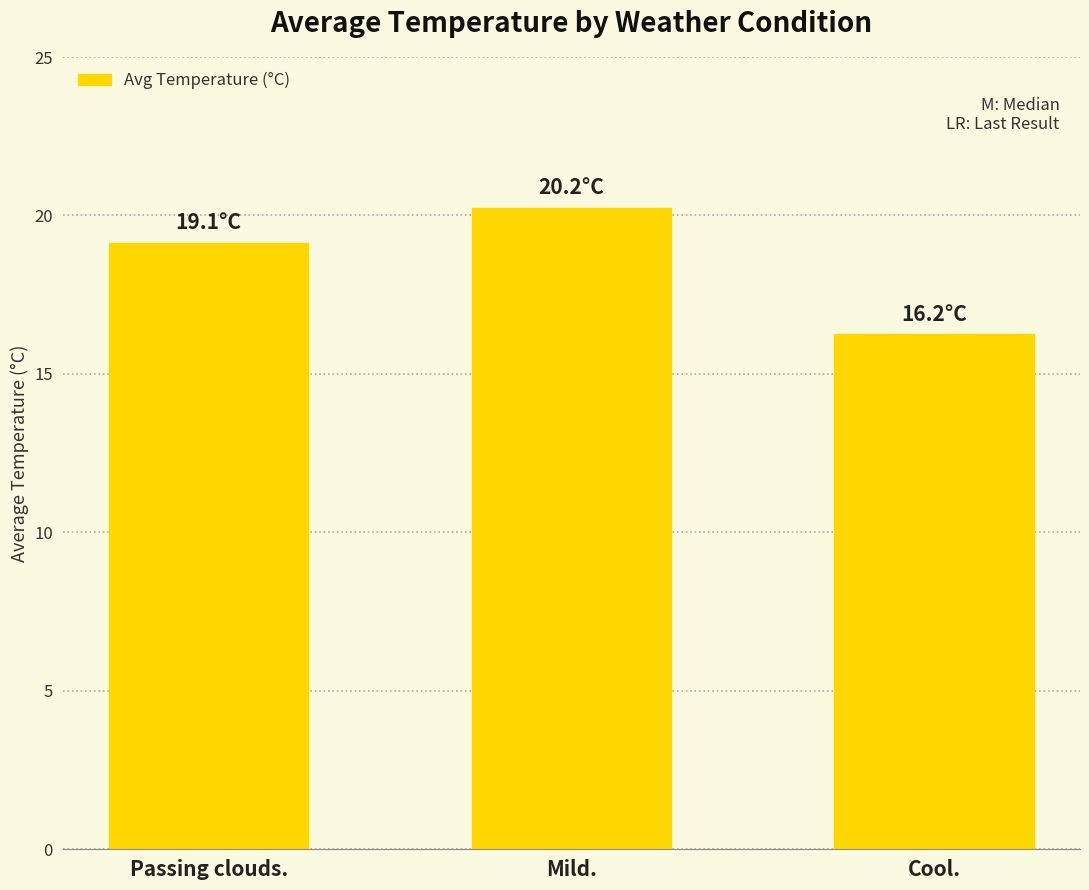

What is the change in value from Passing clouds. to Mild.?

+1.1